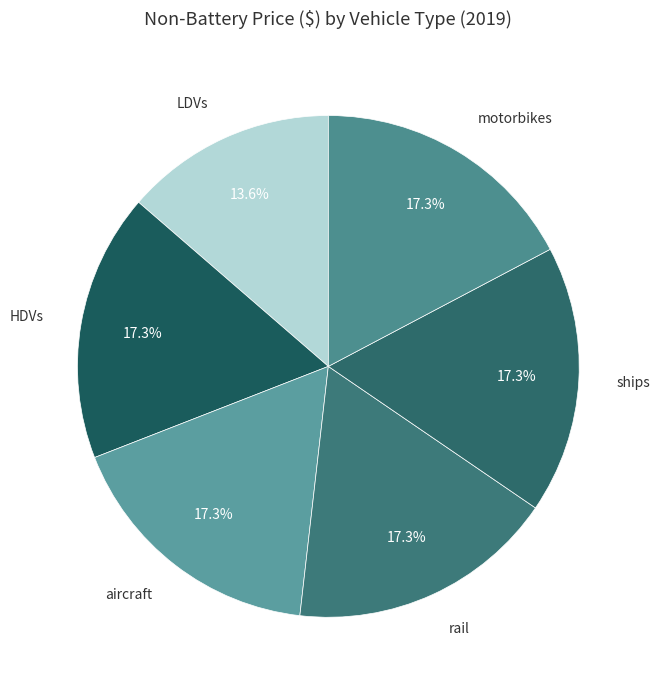

What percentage do LDVs and ships together represent?

30.9%